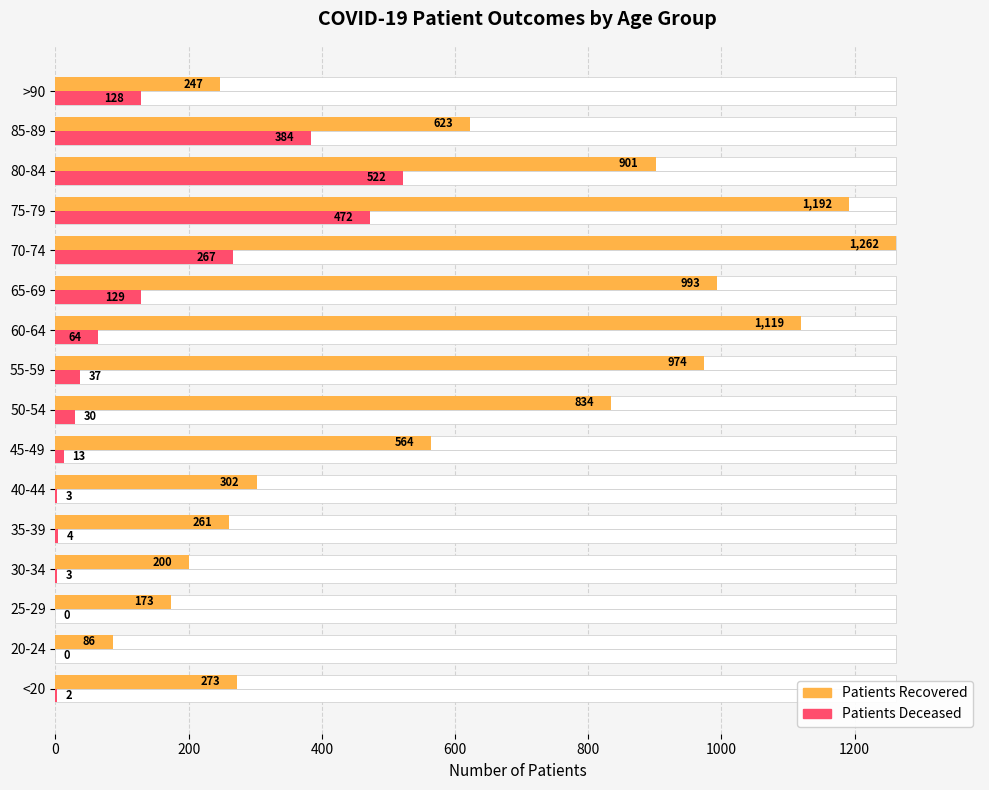

Which series has the largest total across all categories?

patients_recovered